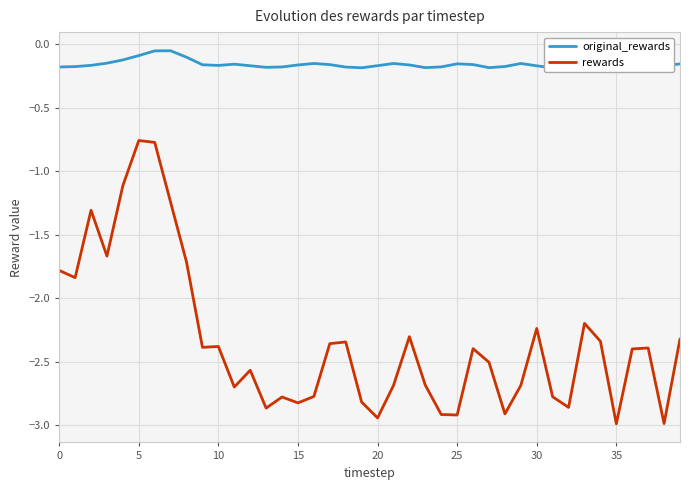

The value of original_rewards at 14 is -0.2. True or false?

True